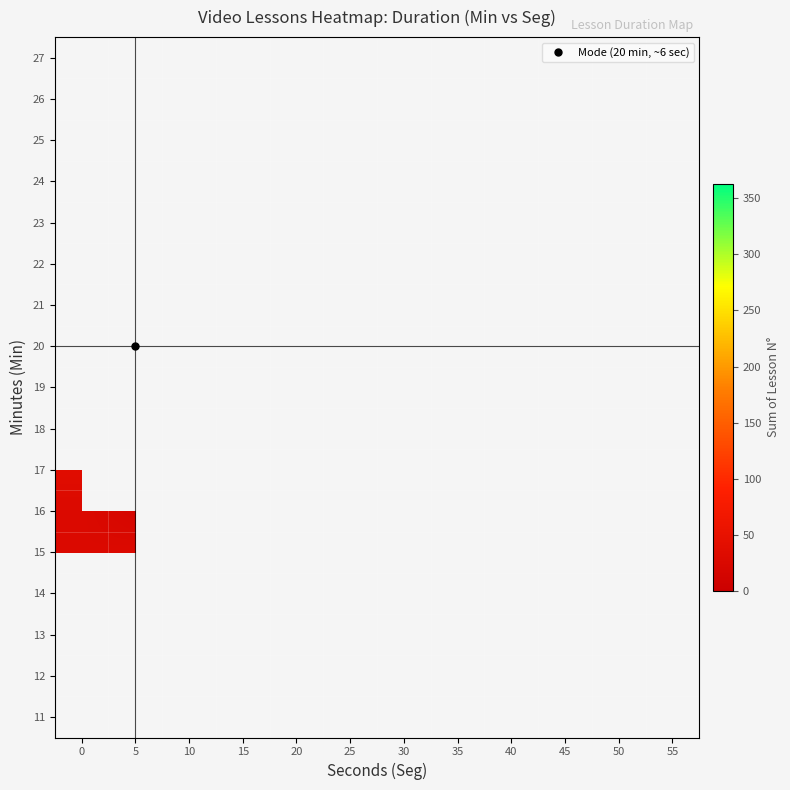

Which has a higher value, 5 or 55?

55